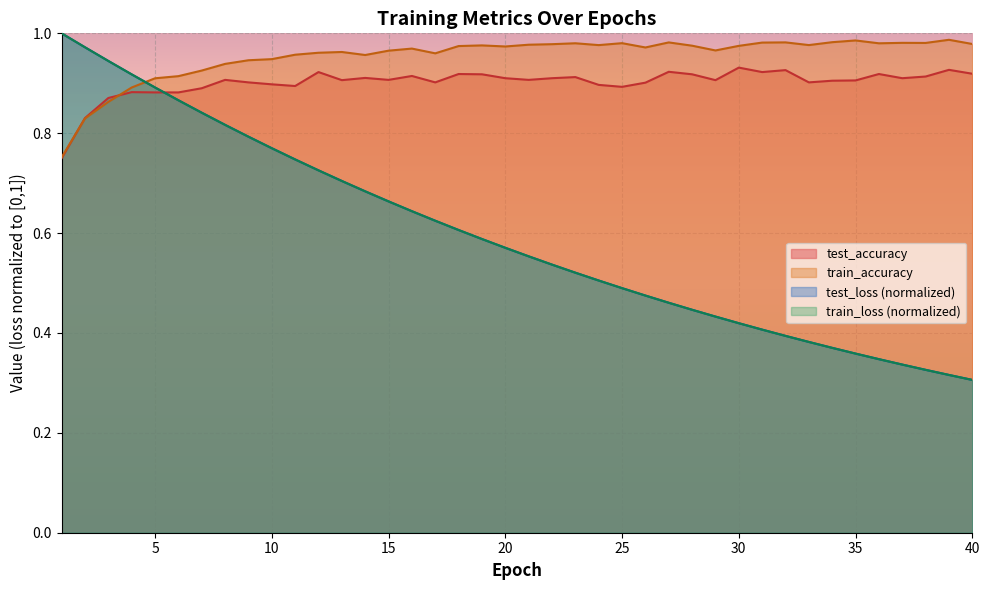

Reading left to right, what are all the values shown in this chart?

test_loss: 1=1.0	2=1.0	3=0.9	4=0.9	5=0.9	6=0.9	7=0.8	8=0.8	9=0.8	10=0.8	11=0.7	12=0.7	13=0.7	14=0.7	15=0.7	16=0.6	17=0.6	18=0.6	19=0.6	20=0.6	21=0.6	22=0.5	23=0.5	24=0.5	25=0.5	26=0.5	27=0.5	28=0.4	29=0.4	30=0.4	31=0.4	32=0.4	33=0.4	34=0.4	35=0.4	36=0.3	37=0.3	38=0.3	39=0.3	40=0.3
train_loss: 1=1.0	2=1.0	3=0.9	4=0.9	5=0.9	6=0.9	7=0.8	8=0.8	9=0.8	10=0.8	11=0.7	12=0.7	13=0.7	14=0.7	15=0.7	16=0.6	17=0.6	18=0.6	19=0.6	20=0.6	21=0.6	22=0.5	23=0.5	24=0.5	25=0.5	26=0.5	27=0.5	28=0.4	29=0.4	30=0.4	31=0.4	32=0.4	33=0.4	34=0.4	35=0.4	36=0.3	37=0.3	38=0.3	39=0.3	40=0.3
test_accuracy: 1=0.8	2=0.8	3=0.9	4=0.9	5=0.9	6=0.9	7=0.9	8=0.9	9=0.9	10=0.9	11=0.9	12=0.9	13=0.9	14=0.9	15=0.9	16=0.9	17=0.9	18=0.9	19=0.9	20=0.9	21=0.9	22=0.9	23=0.9	24=0.9	25=0.9	26=0.9	27=0.9	28=0.9	29=0.9	30=0.9	31=0.9	32=0.9	33=0.9	34=0.9	35=0.9	36=0.9	37=0.9	38=0.9	39=0.9	40=0.9
train_accuracy: 1=0.8	2=0.8	3=0.9	4=0.9	5=0.9	6=0.9	7=0.9	8=0.9	9=0.9	10=0.9	11=1.0	12=1.0	13=1.0	14=1.0	15=1.0	16=1.0	17=1.0	18=1.0	19=1.0	20=1.0	21=1.0	22=1.0	23=1.0	24=1.0	25=1.0	26=1.0	27=1.0	28=1.0	29=1.0	30=1.0	31=1.0	32=1.0	33=1.0	34=1.0	35=1.0	36=1.0	37=1.0	38=1.0	39=1.0	40=1.0